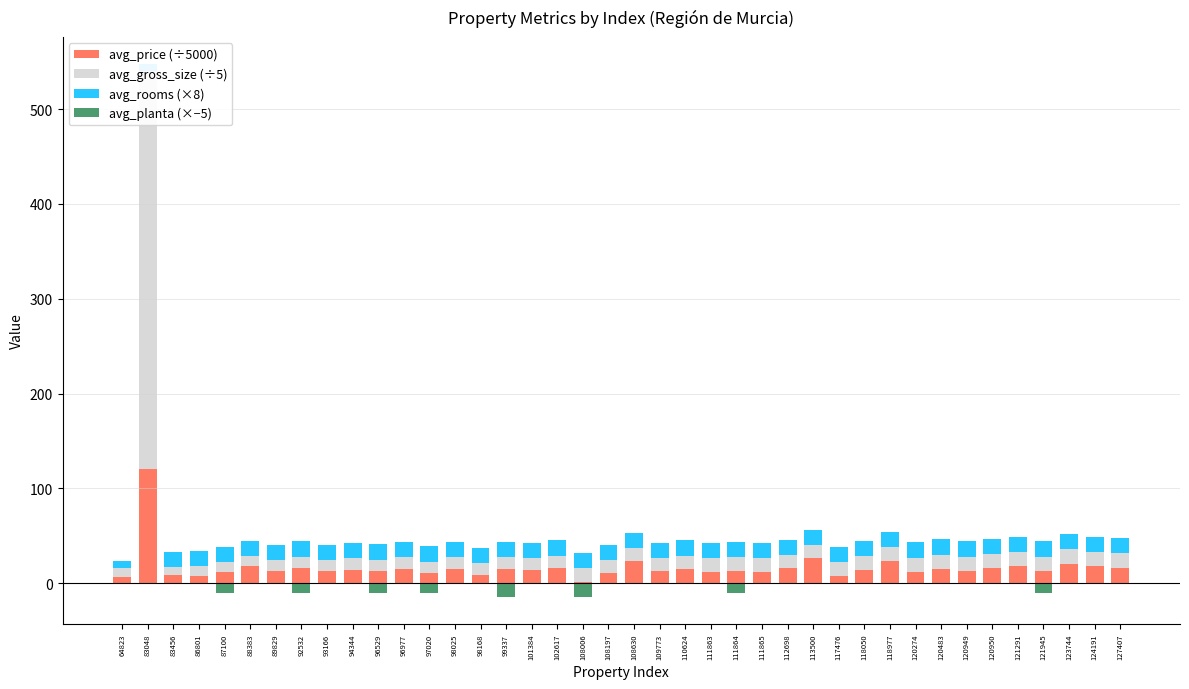

How many categories are shown in the chart?

40